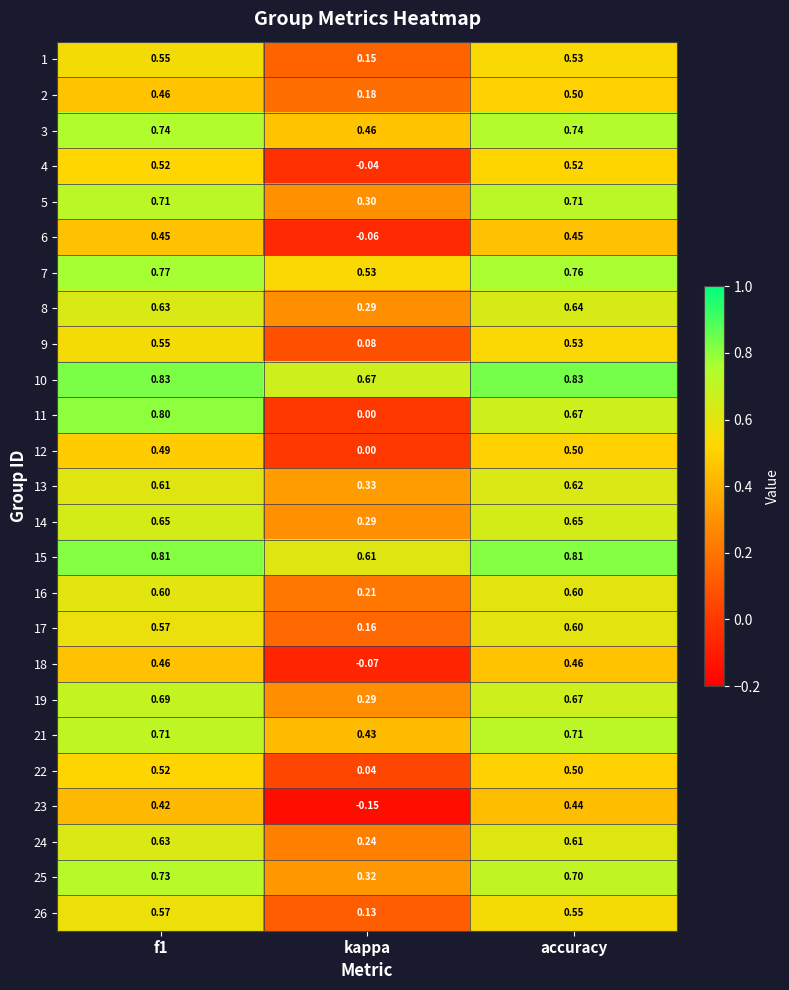

At how many categories does at least one series exceed 0?

3